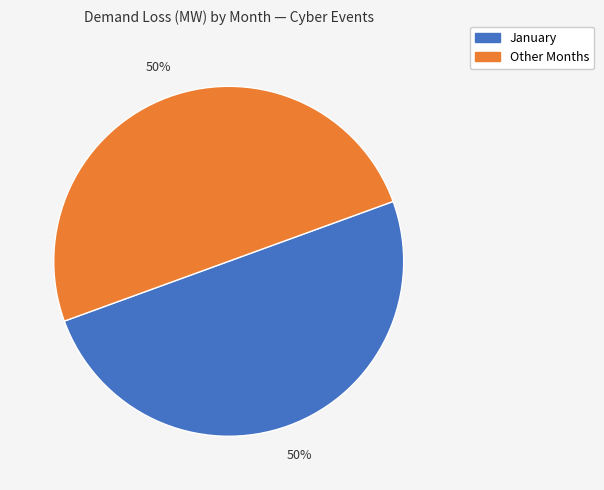

To the nearest percent, what is the average slice percentage?

50%